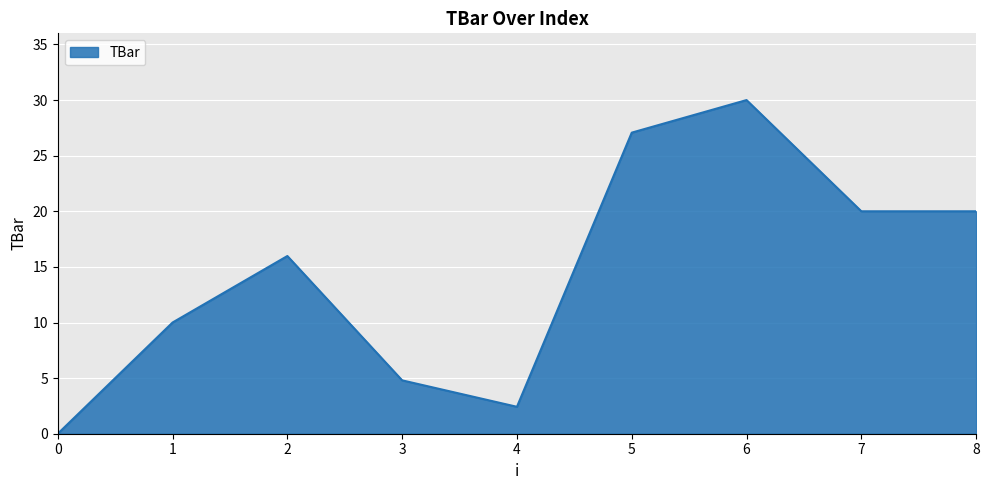

What is the change in value from 1 to 7?

+10.0